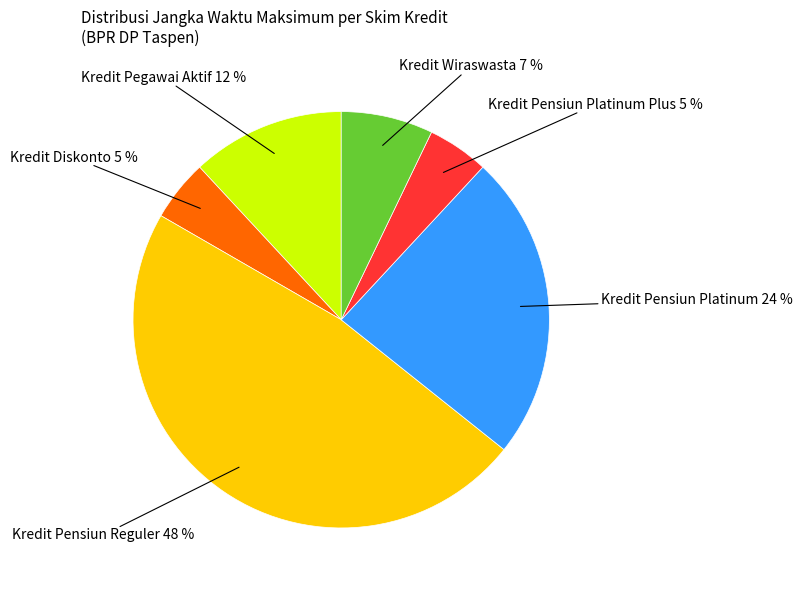

How many slices are in this pie chart?

6